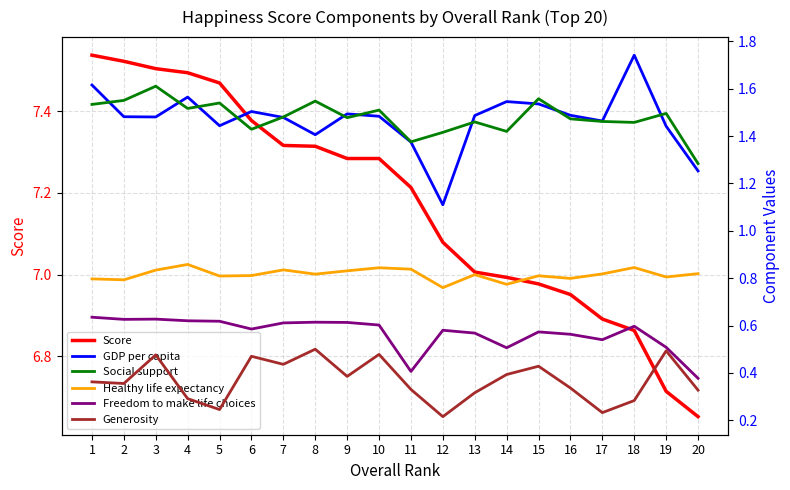

Is the value of Social support at 2 greater than the value of GDP per capita at 8?

Yes